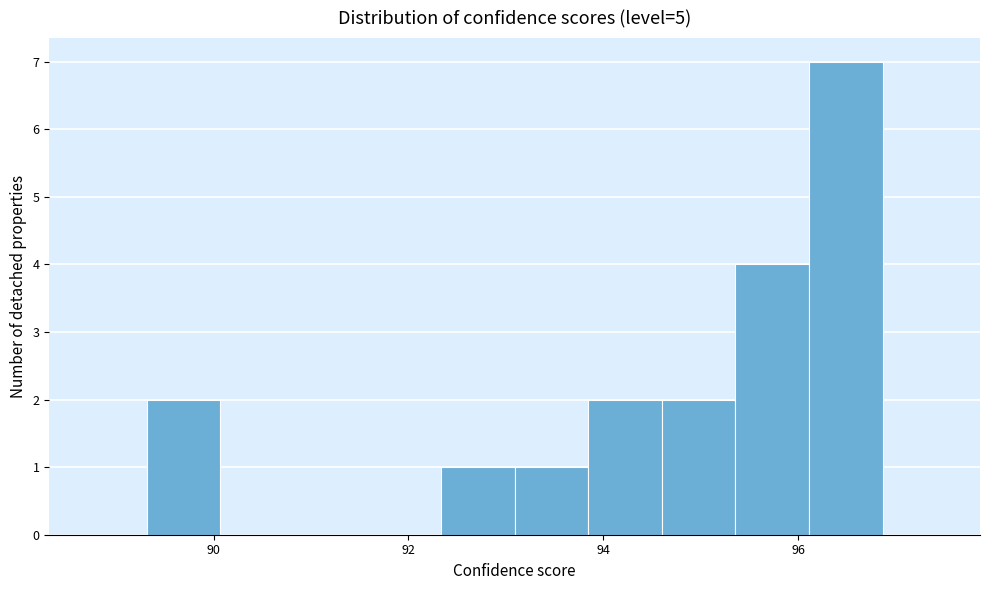

Around what value on the x-axis is the tallest bar? Give the approximate position of its centre, as read against the axis.

96.4